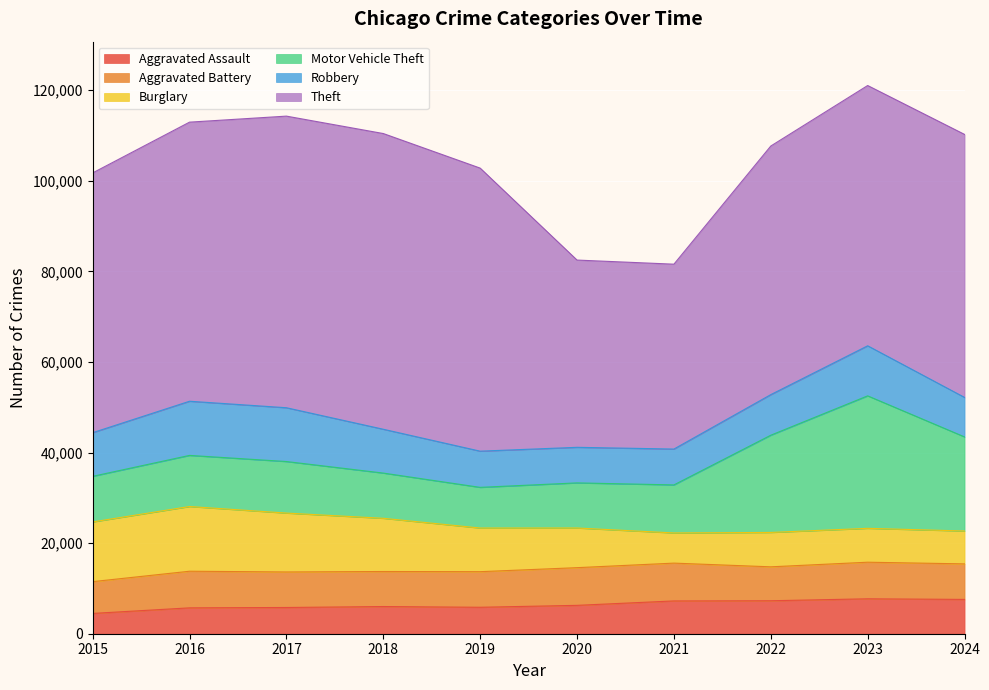

Which category has the lowest value across all series?

2015